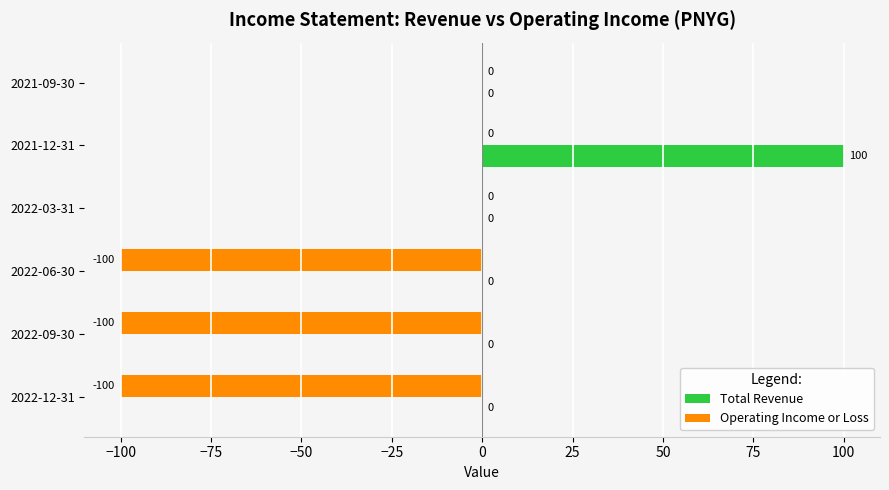

What is the sum of all Operating Income or Loss values?

-300